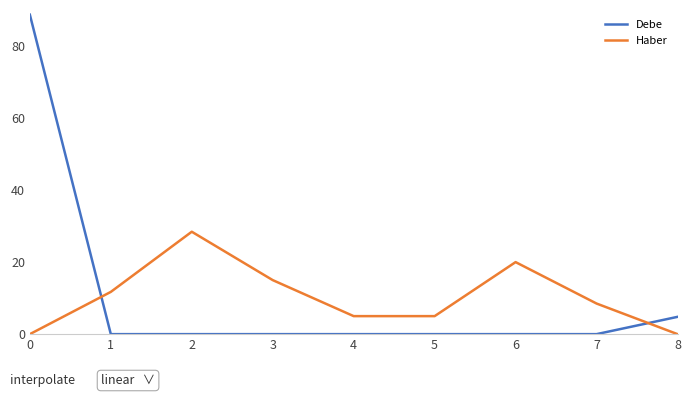

What is the difference between the second highest and minimum values in the Haber series?

20.0